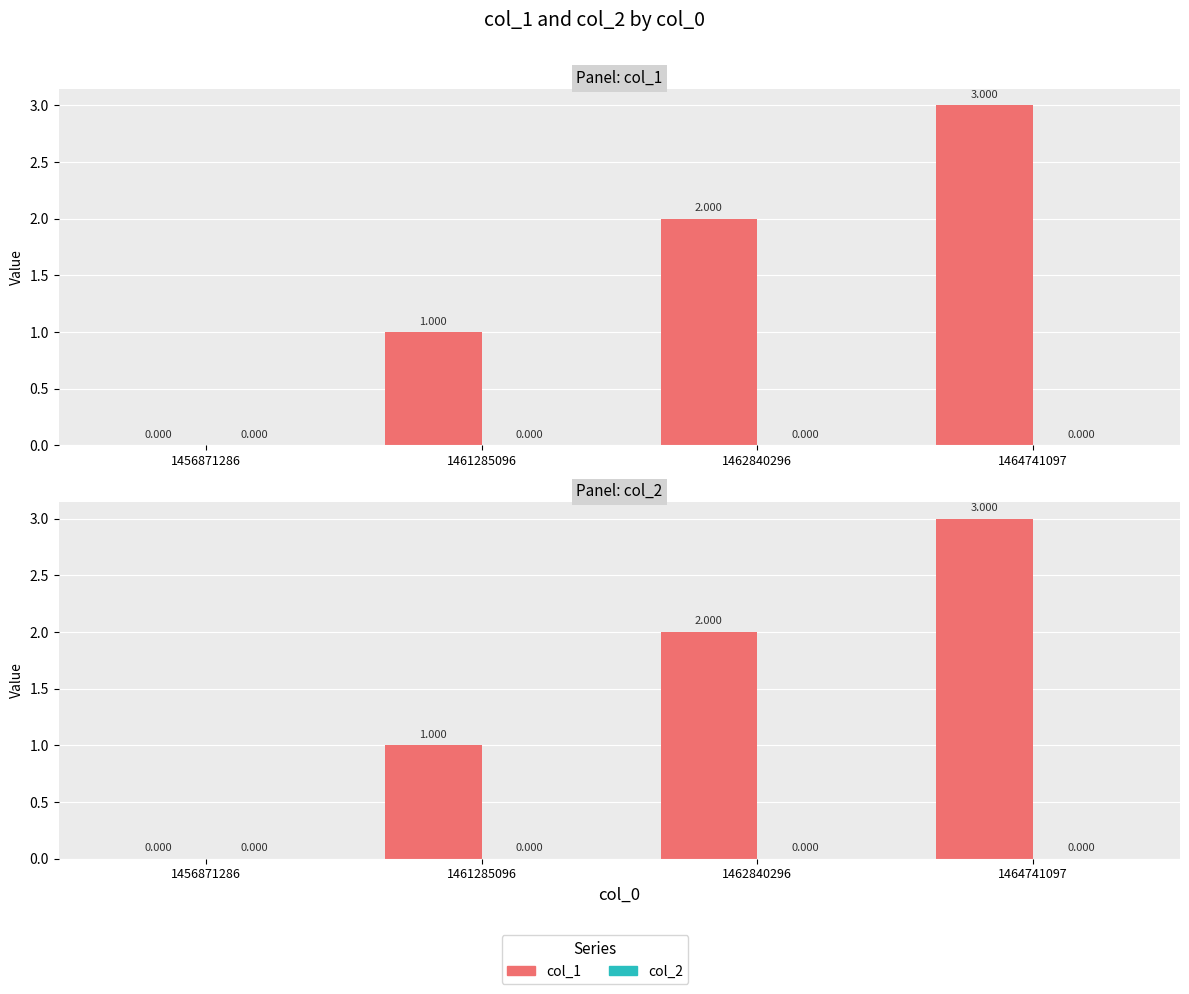

Is the value of col_1 at 1461285096 greater than the value of col_2 at 1456871286?

Yes